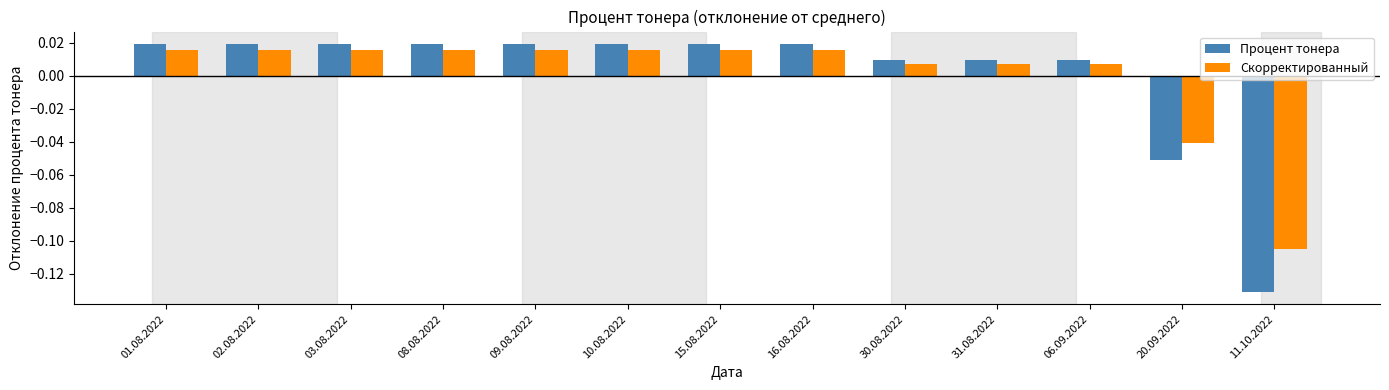

At which label does Скорректированный first exceed 0?

01.08.2022